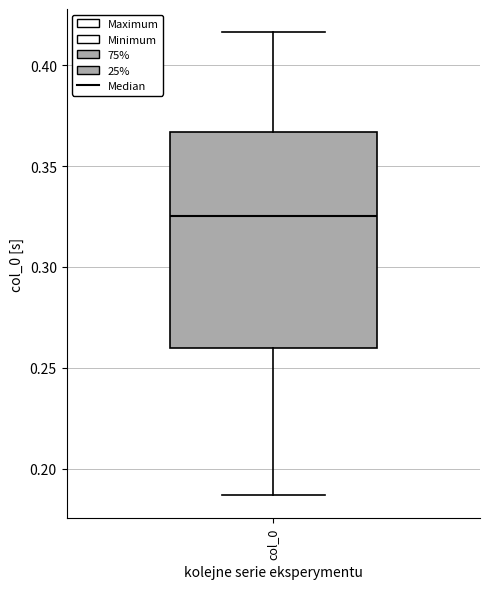

Read this box plot against the y-axis: the position of the median line, the range covered by the box, and the ends of both whiskers. The values are not printed on the chart, so give them approximately, as read against the axis.

median 0.325, box 0.260 to 0.365, whiskers 0.185 to 0.415